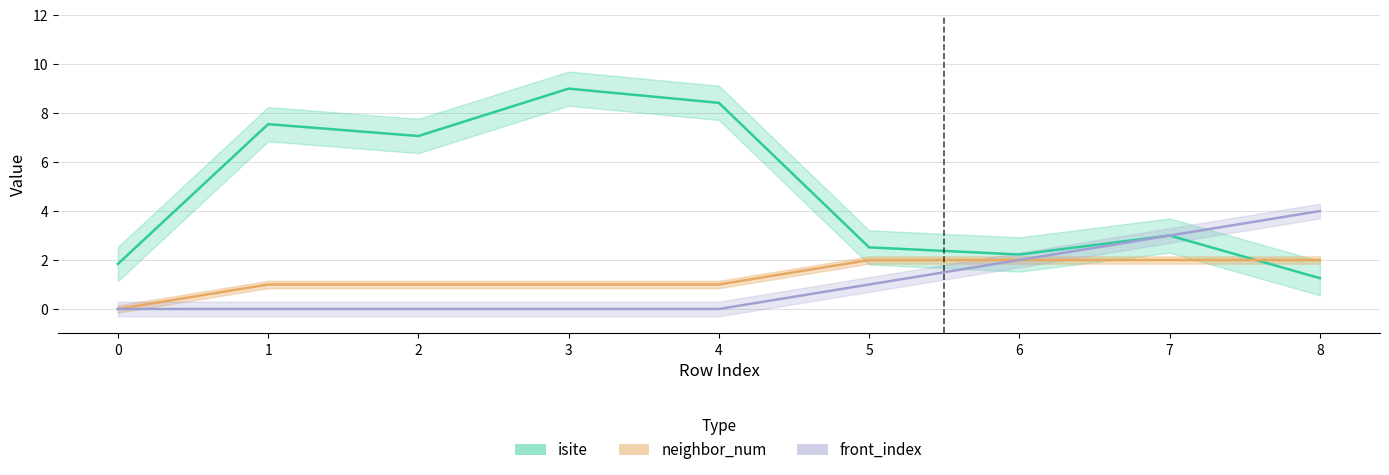

Read the isite value at 6.

2.2